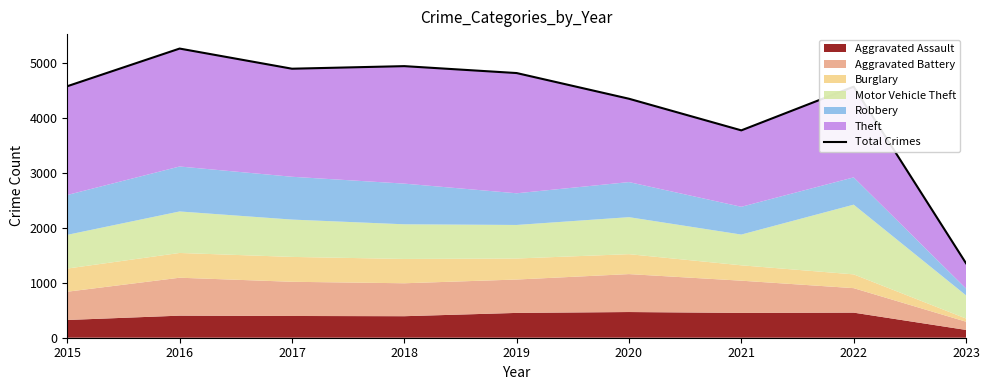

What is the smallest value displayed?

1357